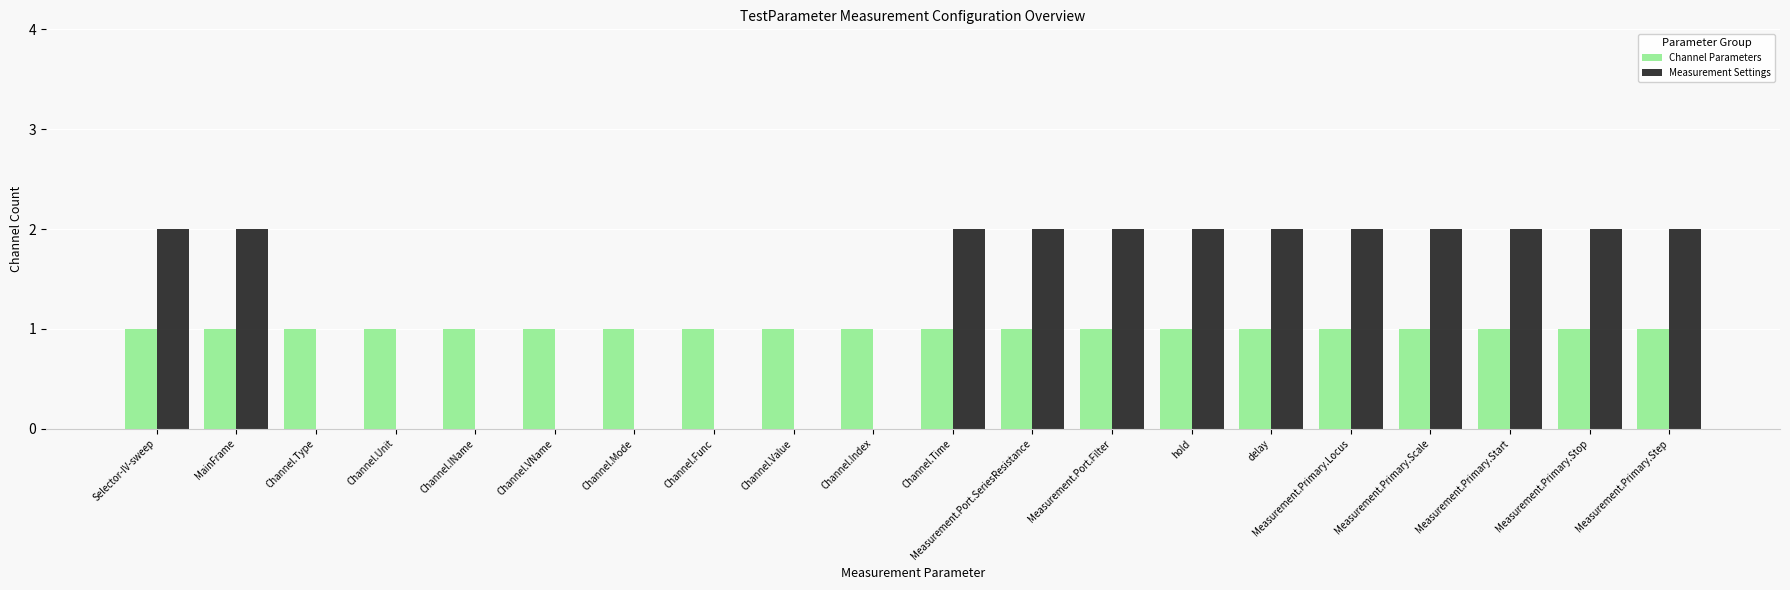

Which series has the largest total across all categories?

Measurement Settings